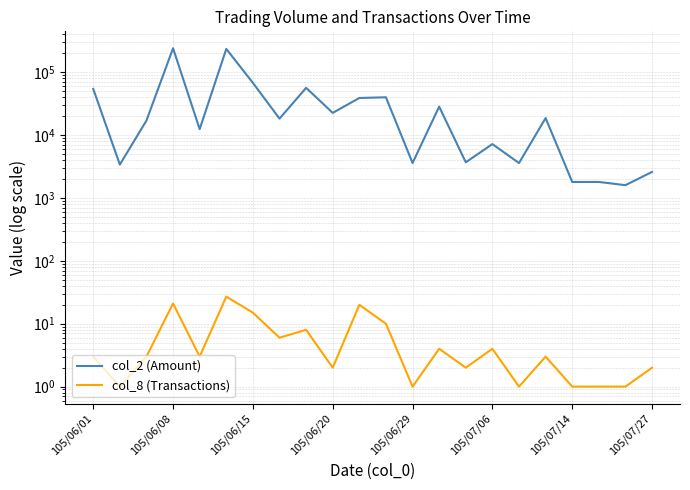

True or false: col_2 (Amount) and col_8 (Transactions) intersect in this chart.

False